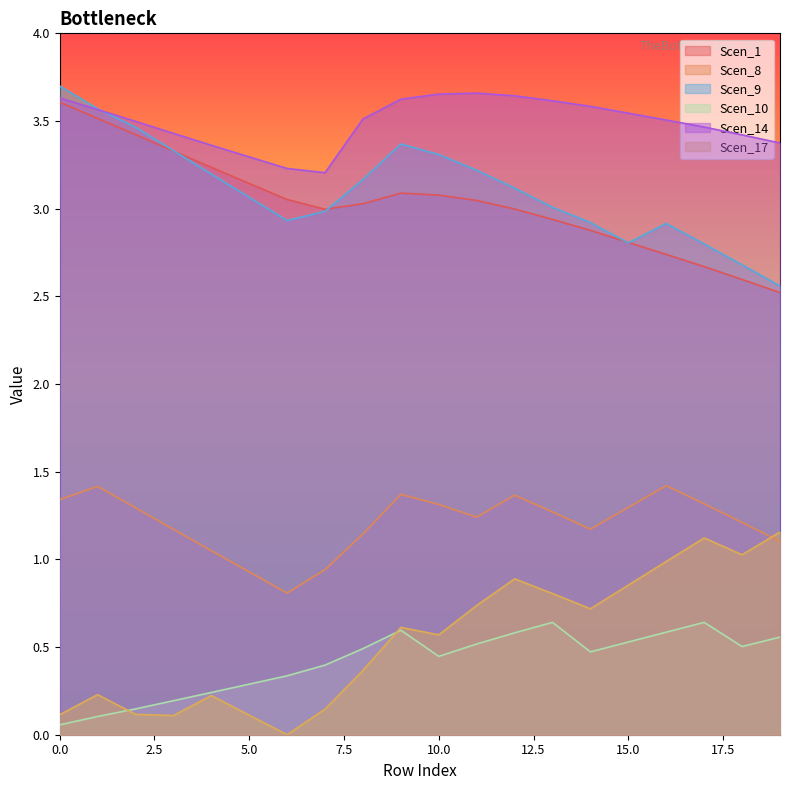

What is the difference between the maximum and minimum values in the Scen_9 series?

1.1